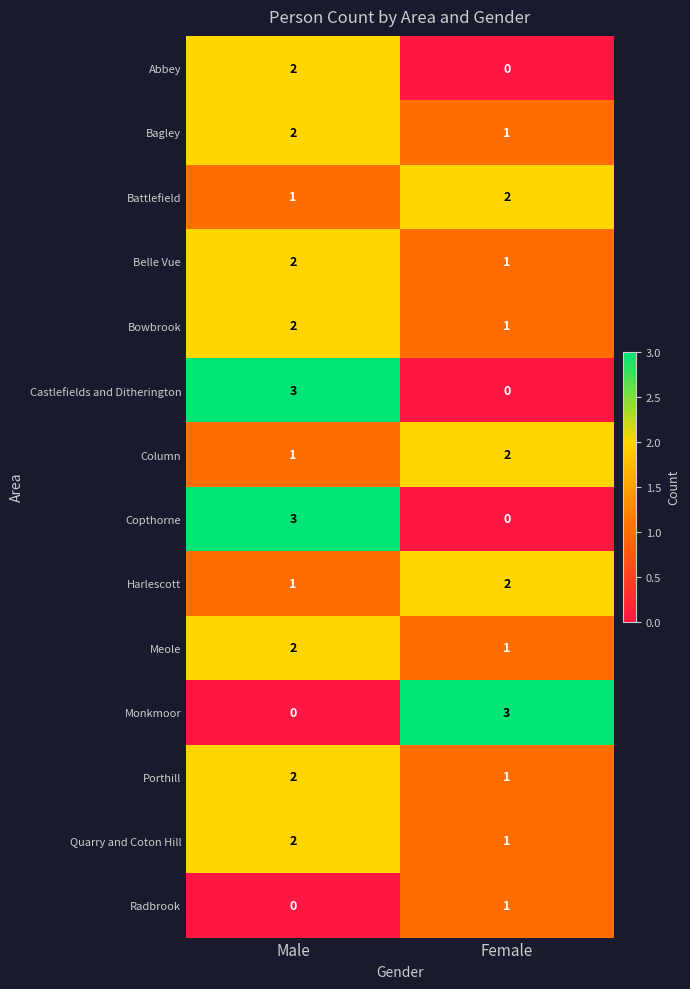

What is the difference between the highest and lowest values at Female?

3